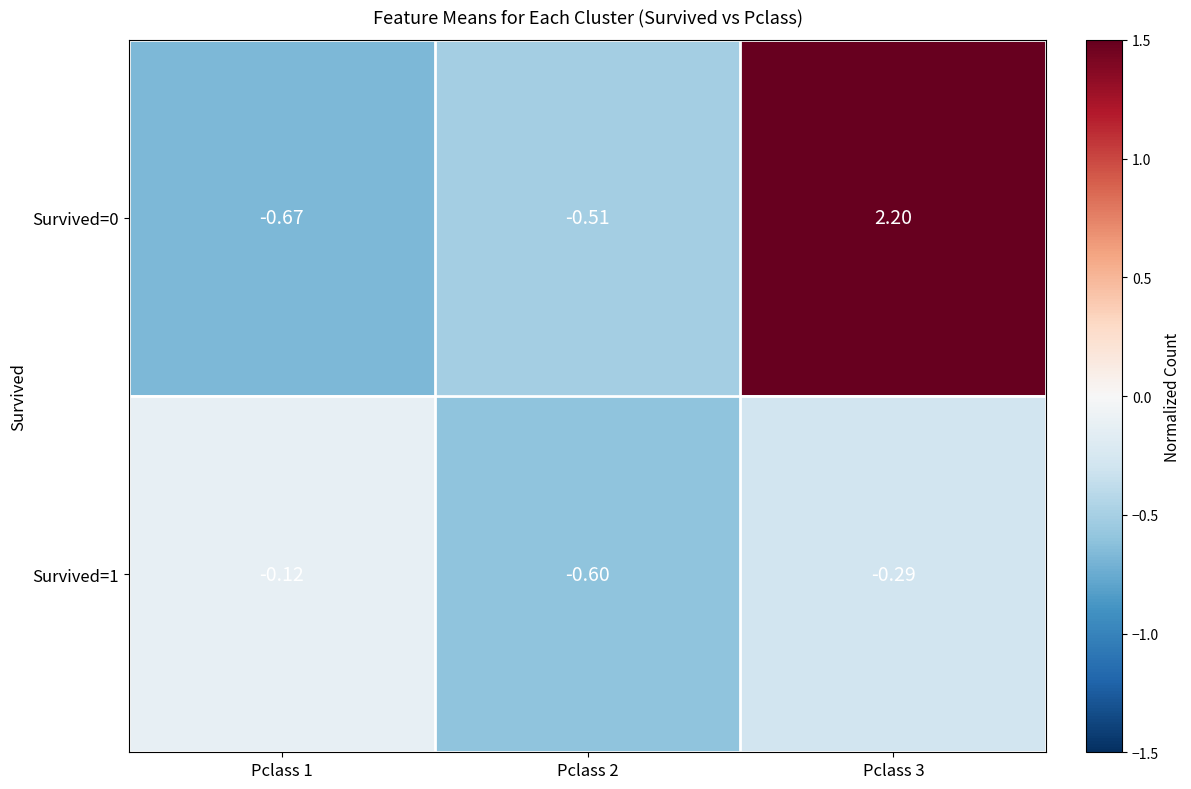

How many positive values does the Survived=0 series have?

1